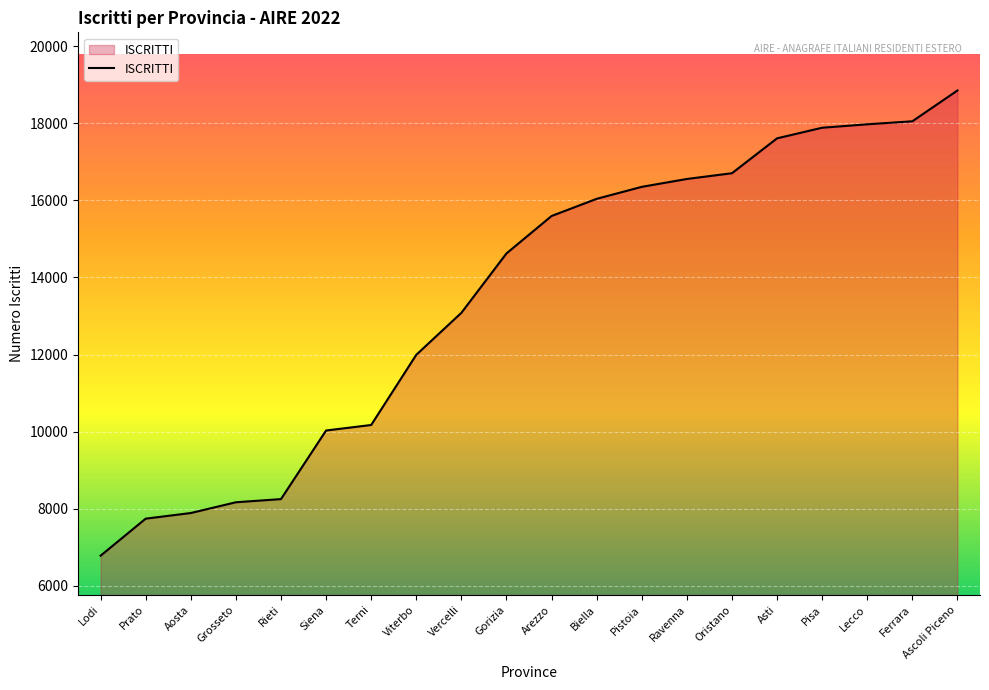

What is the change in value from Terni to Pistoia?

+6176